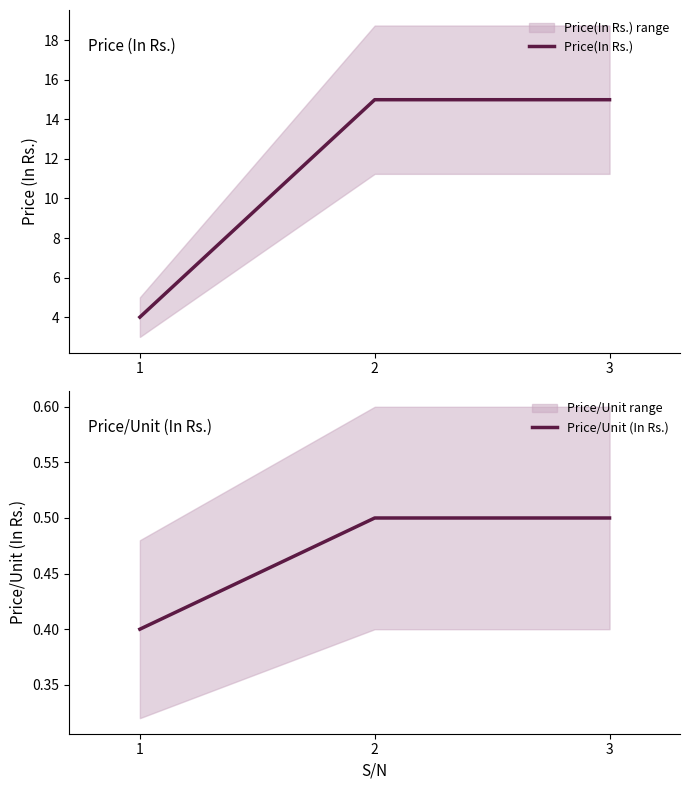

Reading right to left, list all the values displayed in this chart.

Price(In Rs.): 15.0	15.0	4.0
Price/Unit (In Rs.): 0.5	0.5	0.4